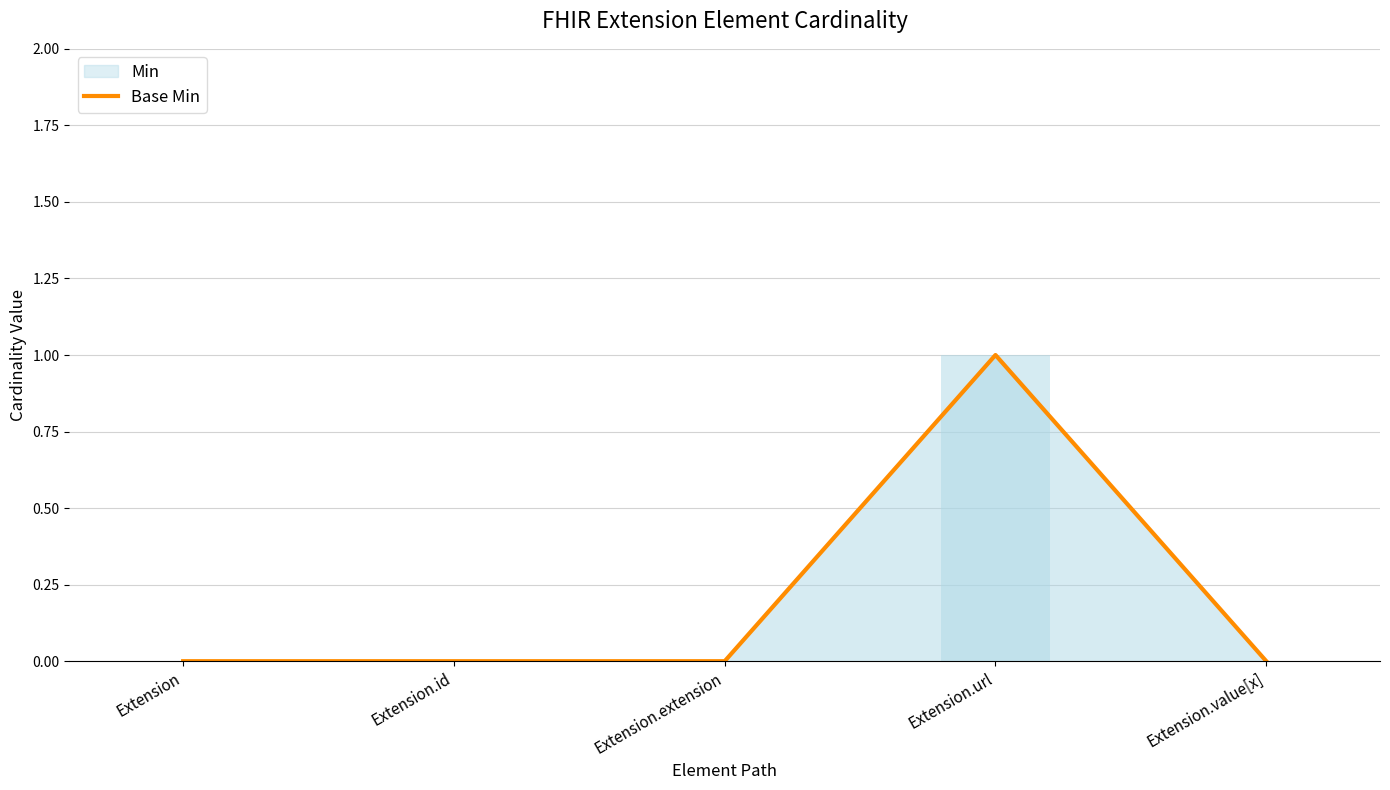

What is the label of the 4th bar from the right?

Extension.id